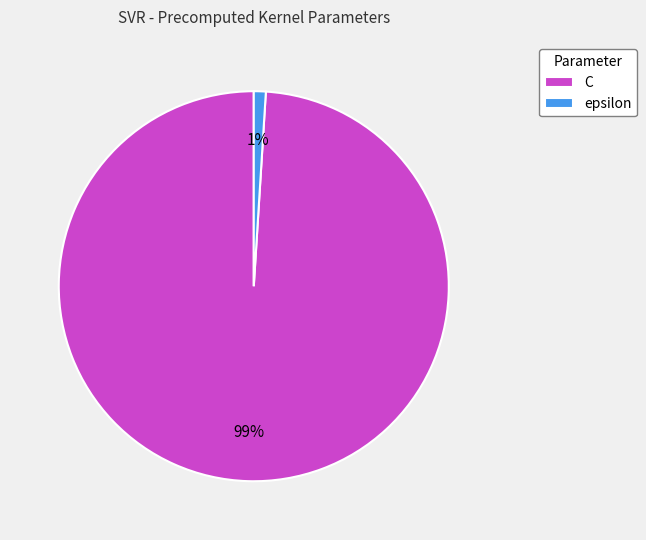

What percentage is the C slice, to the nearest percent?

99%